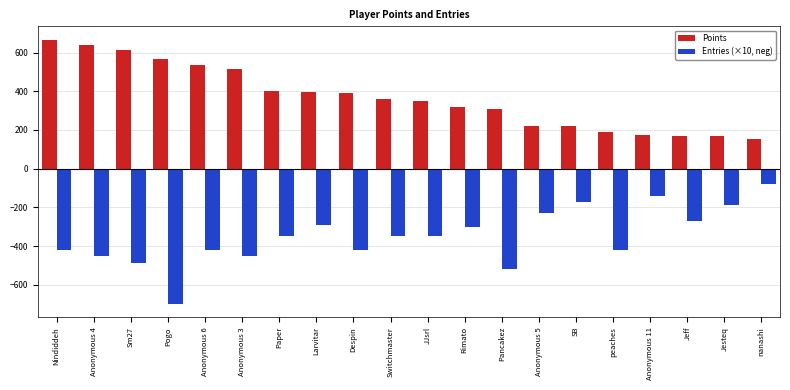

What is the difference between the highest and lowest values at Anonymous 3?

965